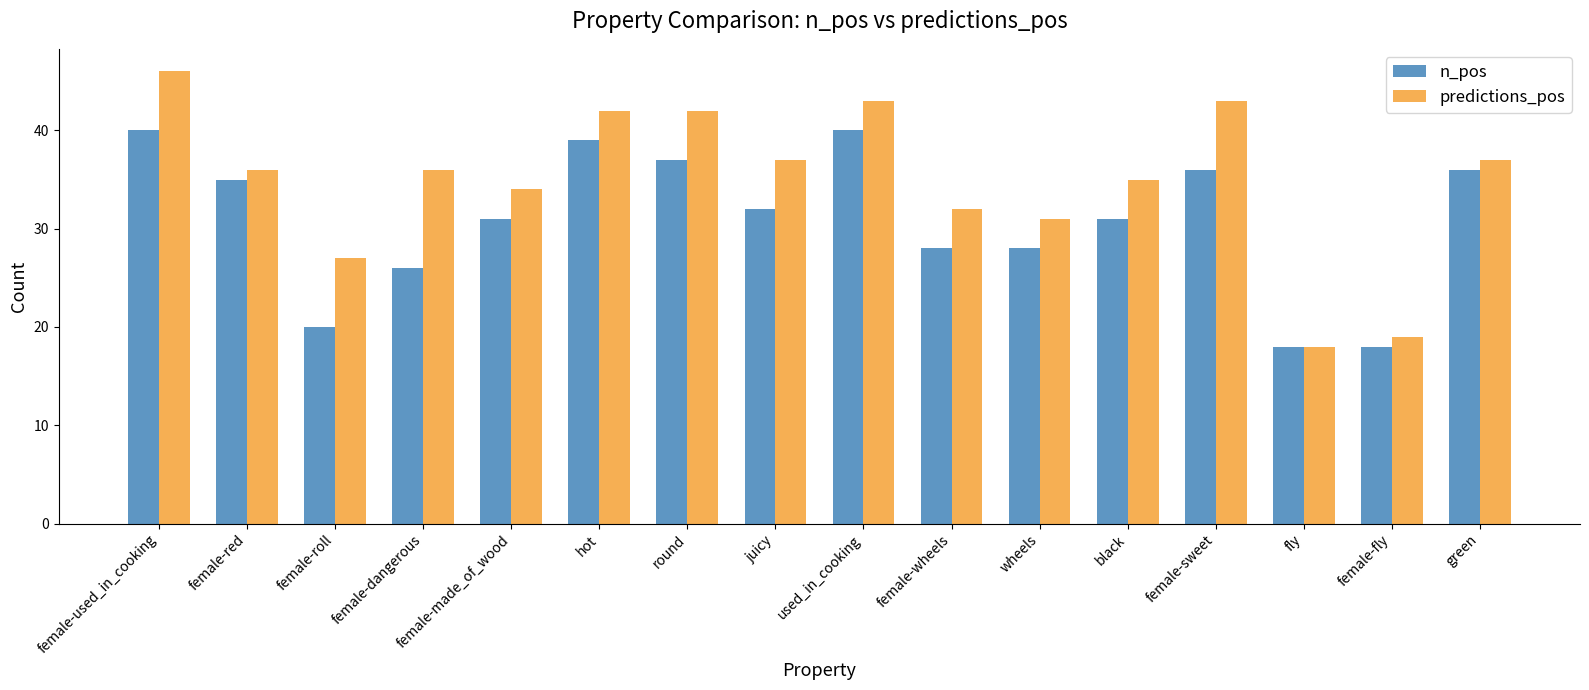

How many bars are there in each group?

2